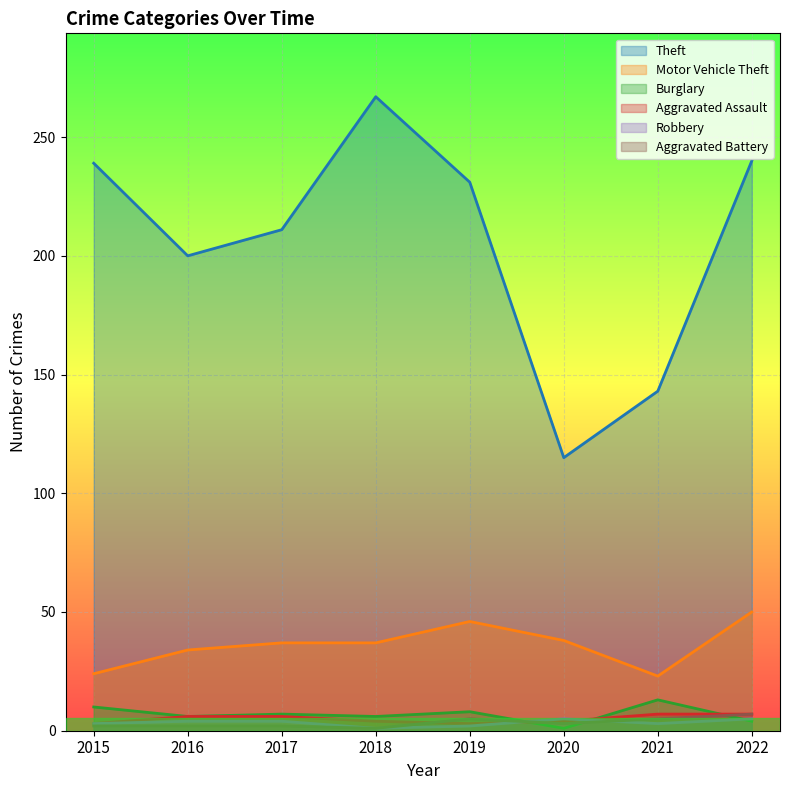

Reading left to right, extract all data points from this chart.

Theft: 239	200	211	267	231	115	143	240
Motor Vehicle Theft: 24	34	37	37	46	38	23	50
Burglary: 10	6	7	6	8	1	13	4
Aggravated Assault: 3	6	6	4	3	4	7	7
Robbery: 3	4	4	1	2	5	3	5
Aggravated Battery: 2	2	2	1	5	3	5	7